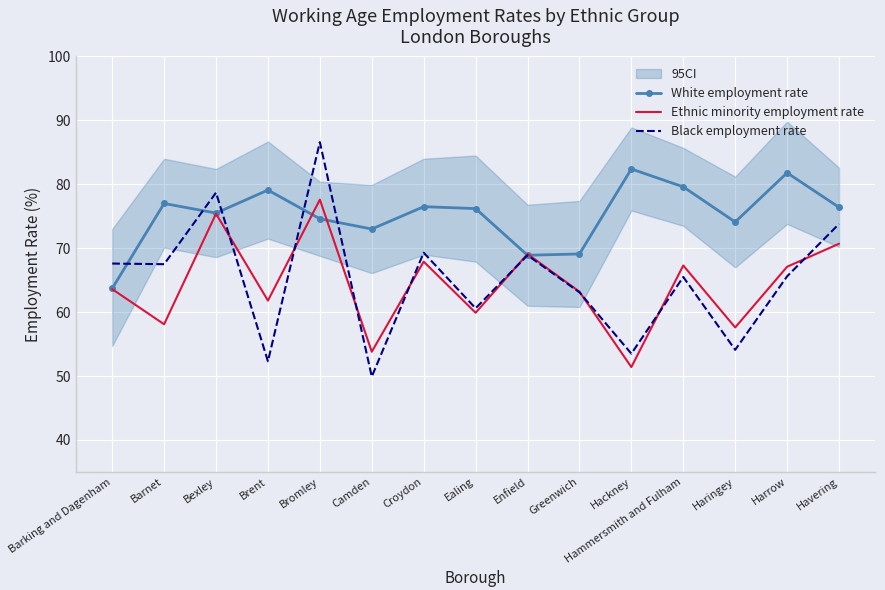

What is the label of the 9th point from the left?

Enfield